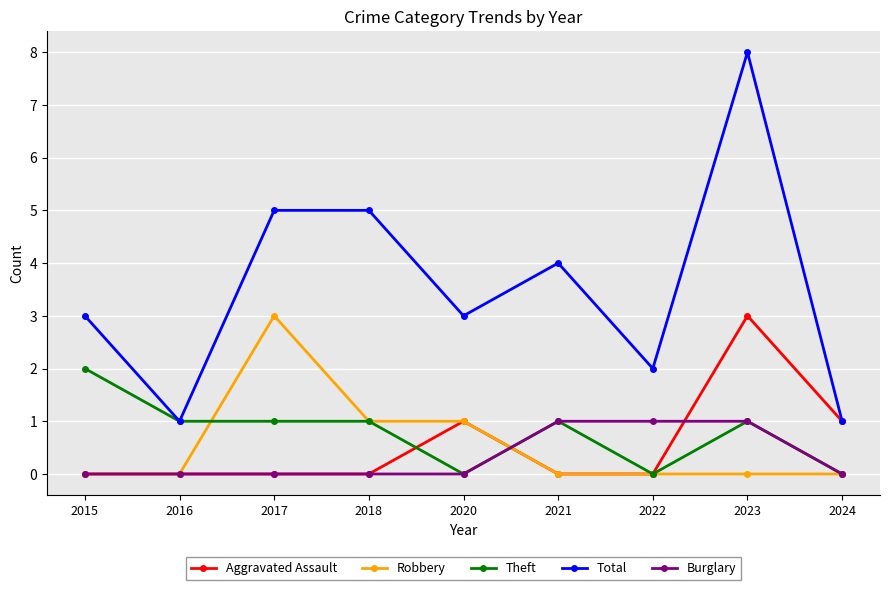

How many lines are shown in the chart?

5